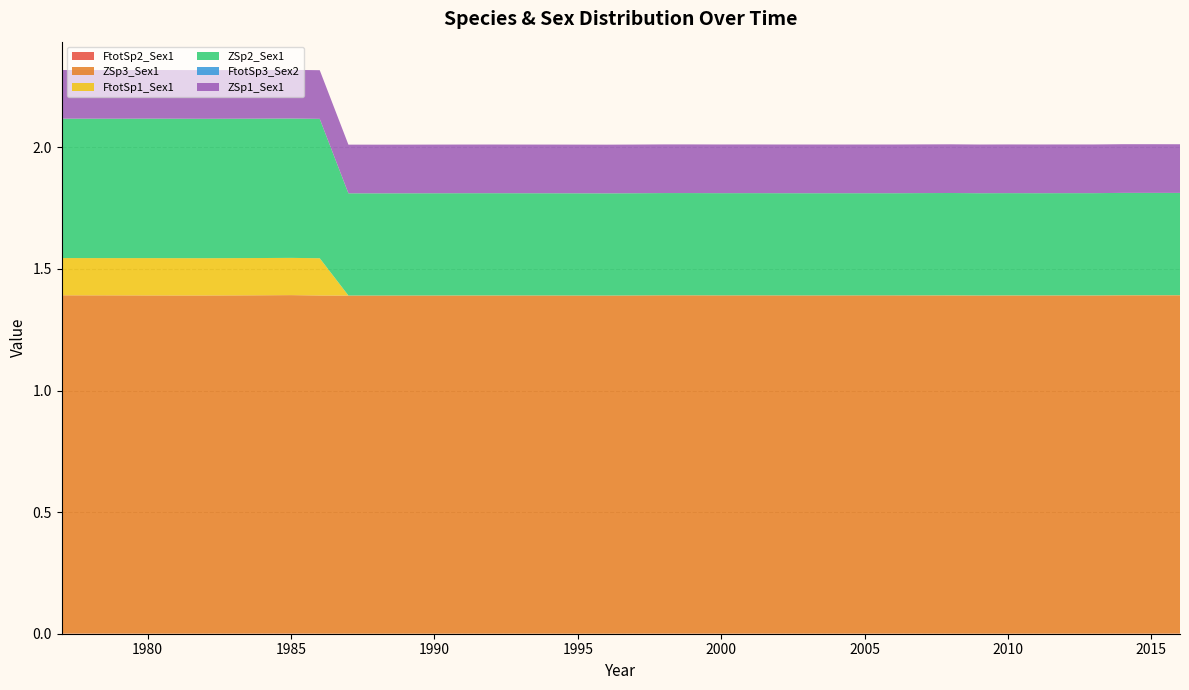

Reading right to left, what are all the values shown in this chart?

FtotSp2_Sex1: 0.0	0.0	0.0	0.0	0.0	0.0	0.0	0.0	0.0	0.0	0.0	0.0	0.0	0.0	0.0	0.0	0.0	0.0	0.0	0.0	0.0	0.0	0.0	0.0	0.0	0.0	0.0	0.0	0.0	0.0	0.0	0.0	0.0	0.0	0.0	0.0	0.0	0.0	0.0	0.0
ZSp3_Sex1: 1.4	1.4	1.4	1.4	1.4	1.4	1.4	1.4	1.4	1.4	1.4	1.4	1.4	1.4	1.4	1.4	1.4	1.4	1.4	1.4	1.4	1.4	1.4	1.4	1.4	1.4	1.4	1.4	1.4	1.4	1.4	1.4	1.4	1.4	1.4	1.4	1.4	1.4	1.4	1.4
FtotSp1_Sex1: 0.0	0.0	0.0	0.0	0.0	0.0	0.0	0.0	0.0	0.0	0.0	0.0	0.0	0.0	0.0	0.0	0.0	0.0	0.0	0.0	0.0	0.0	0.0	0.0	0.0	0.0	0.0	0.0	0.0	0.0	0.2	0.2	0.2	0.2	0.2	0.2	0.2	0.2	0.2	0.2
ZSp2_Sex1: 0.4	0.4	0.4	0.4	0.4	0.4	0.4	0.4	0.4	0.4	0.4	0.4	0.4	0.4	0.4	0.4	0.4	0.4	0.4	0.4	0.4	0.4	0.4	0.4	0.4	0.4	0.4	0.4	0.4	0.4	0.6	0.6	0.6	0.6	0.6	0.6	0.6	0.6	0.6	0.6
FtotSp3_Sex2: 0.0	0.0	0.0	0.0	0.0	0.0	0.0	0.0	0.0	0.0	0.0	0.0	0.0	0.0	0.0	0.0	0.0	0.0	0.0	0.0	0.0	0.0	0.0	0.0	0.0	0.0	0.0	0.0	0.0	0.0	0.0	0.0	0.0	0.0	0.0	0.0	0.0	0.0	0.0	0.0
ZSp1_Sex1: 0.2	0.2	0.2	0.2	0.2	0.2	0.2	0.2	0.2	0.2	0.2	0.2	0.2	0.2	0.2	0.2	0.2	0.2	0.2	0.2	0.2	0.2	0.2	0.2	0.2	0.2	0.2	0.2	0.2	0.2	0.2	0.2	0.2	0.2	0.2	0.2	0.2	0.2	0.2	0.2